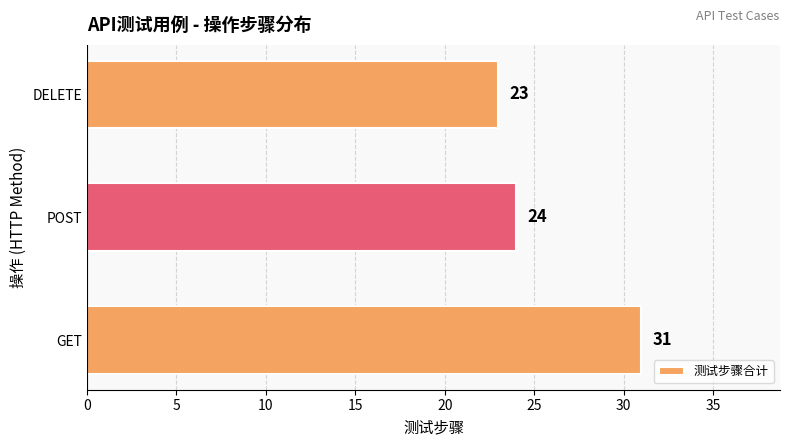

What is the ratio of the value at DELETE to the value at POST?

1.0